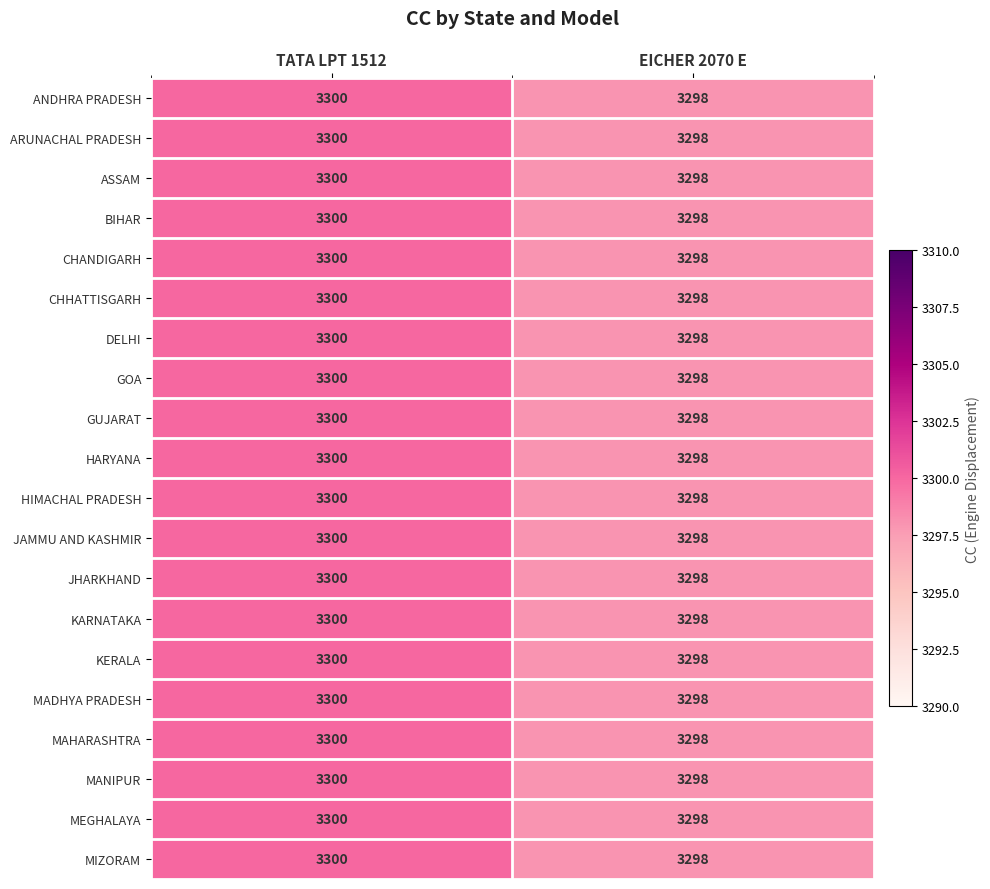

What is the approximate value of BIHAR at TATA LPT 1512?

3300